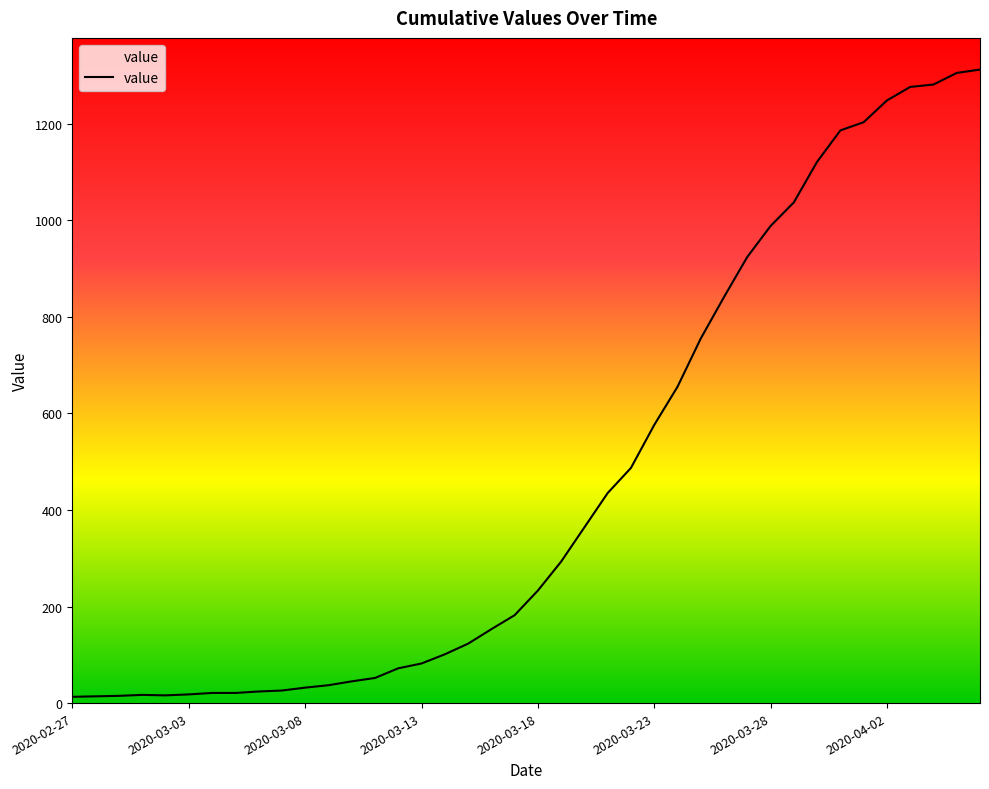

What is the difference between the maximum and minimum values?

1299